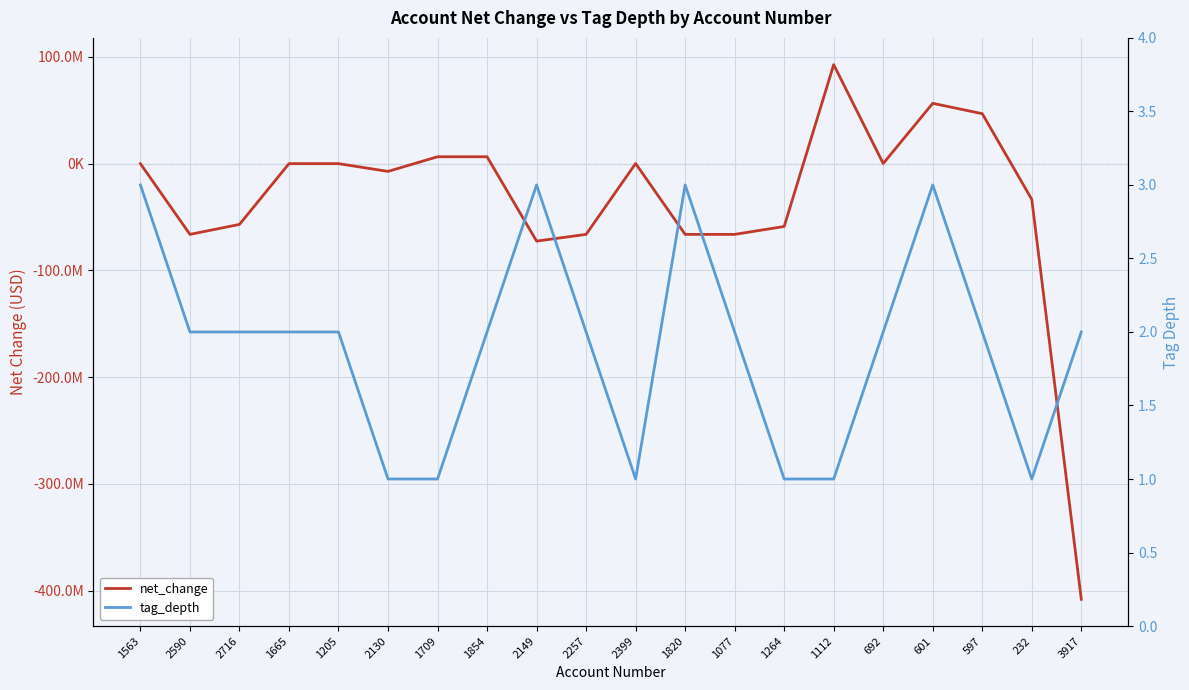

Does the chart display data point markers on the line(s)?

No